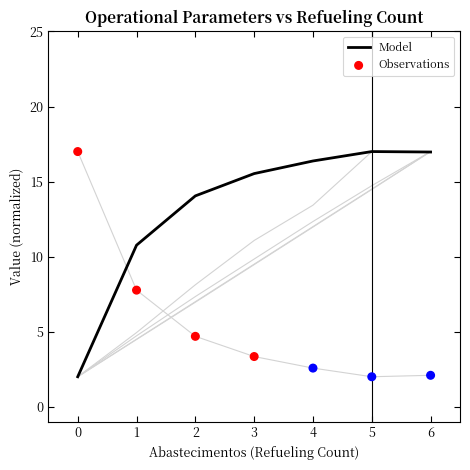

At which category is the sum across all series the highest?

6